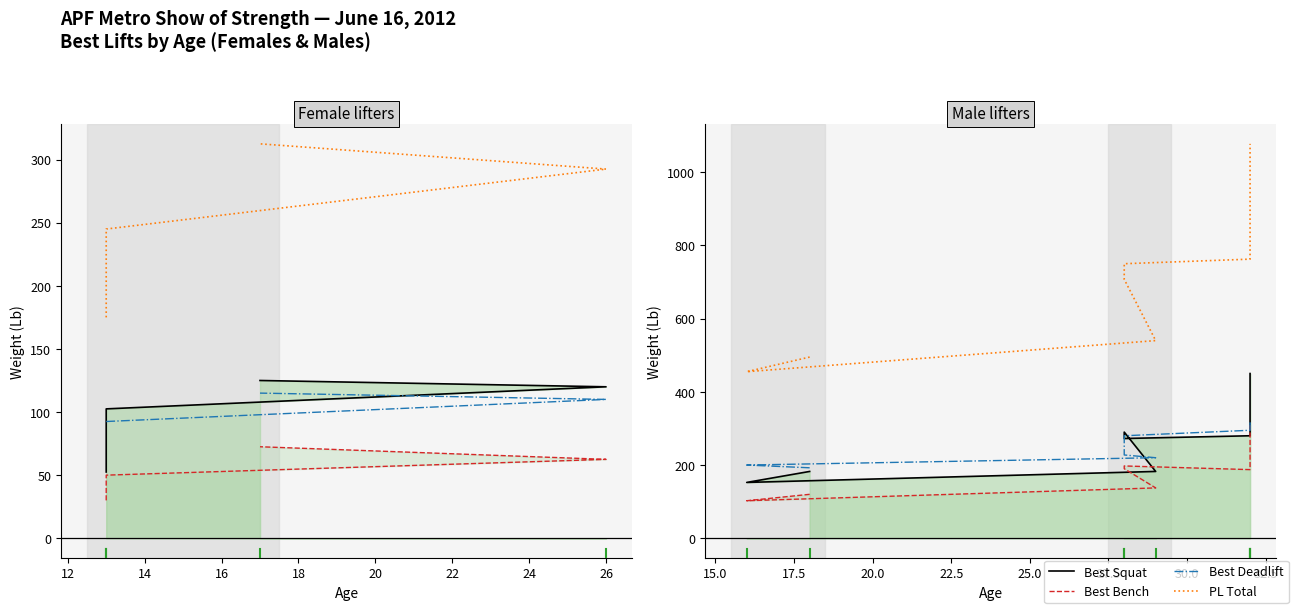

How many values in the Best Squat series exceed 280?

3